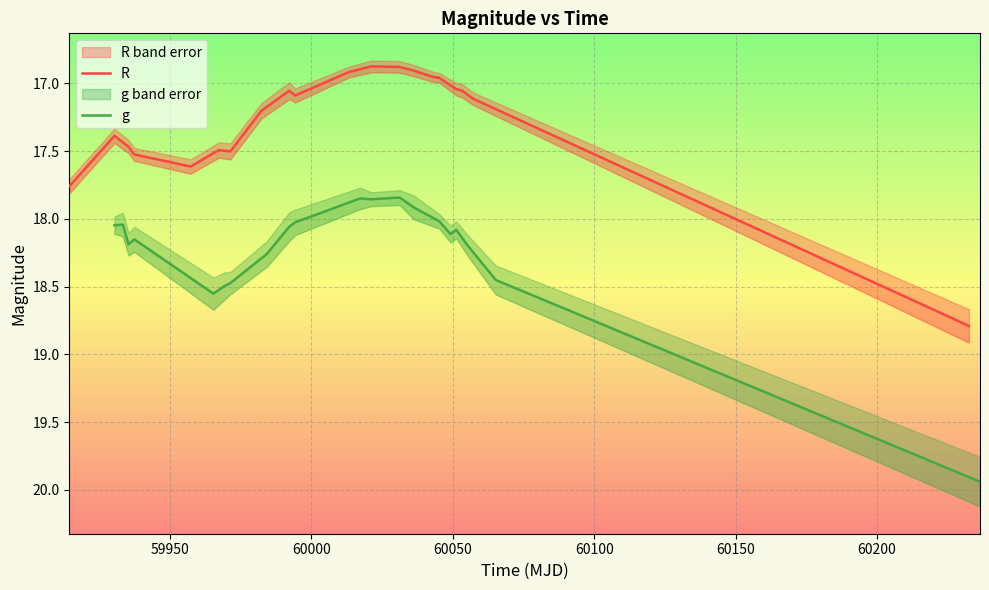

How many categories are shown in the chart?

20